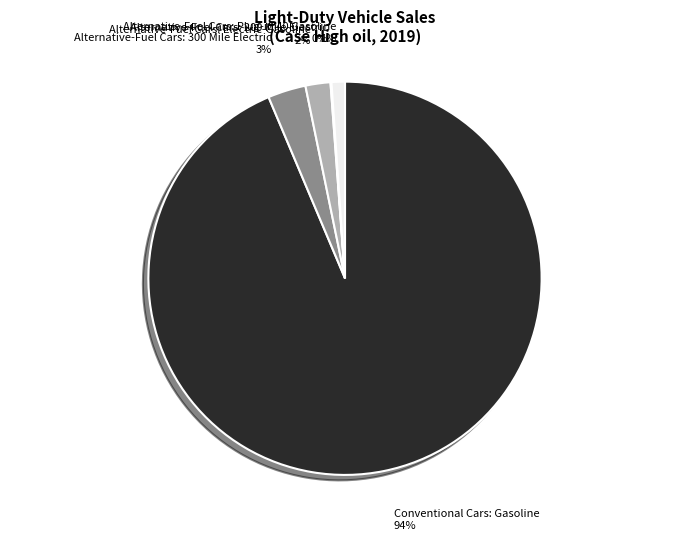

Approximately how many times larger is the value at Alternative-Fuel Cars: Electric-Gasoline compared to Alternative-Fuel Cars: 300 Mile Electric?

0.7